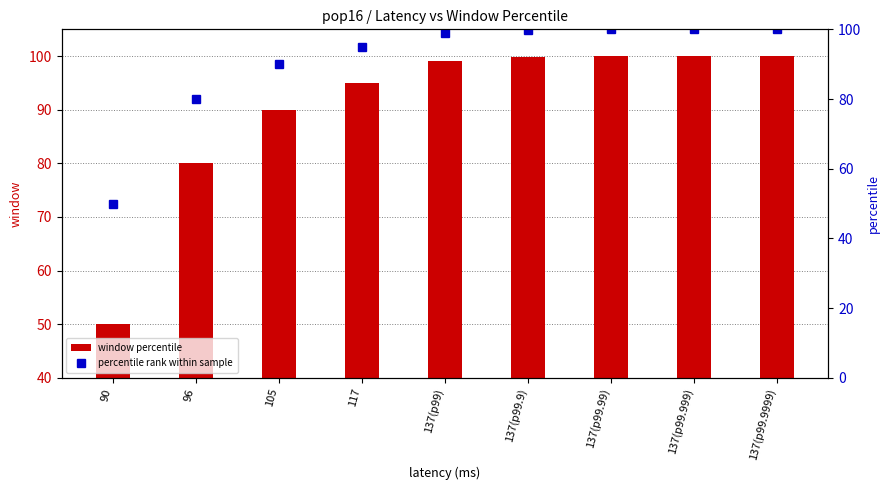

What is the label of the 8th bar from the left?

137(p99.999)